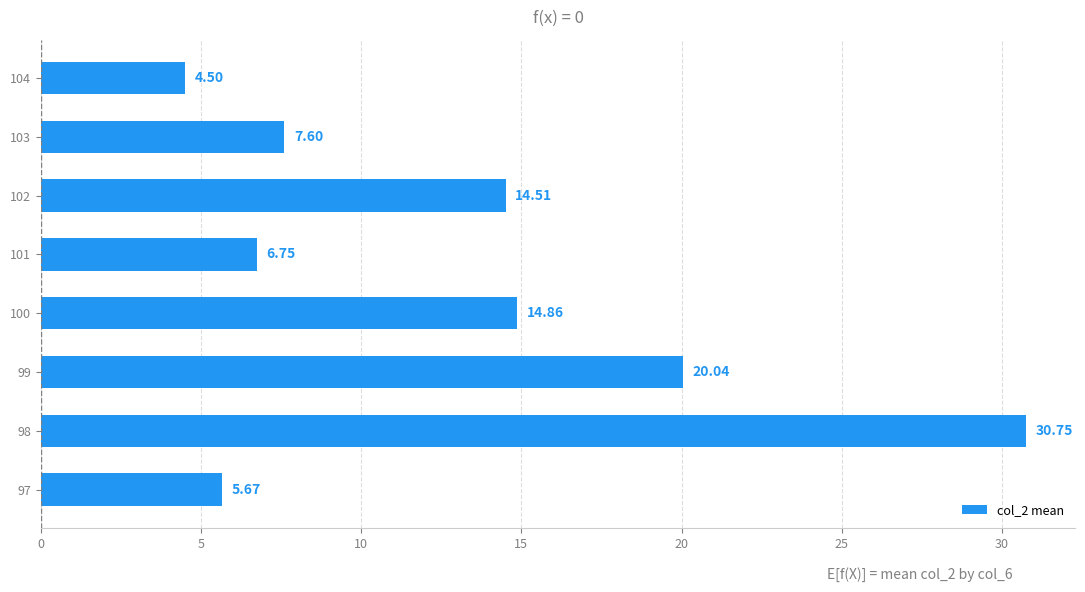

What is the difference between the second highest and second lowest values?

14.4